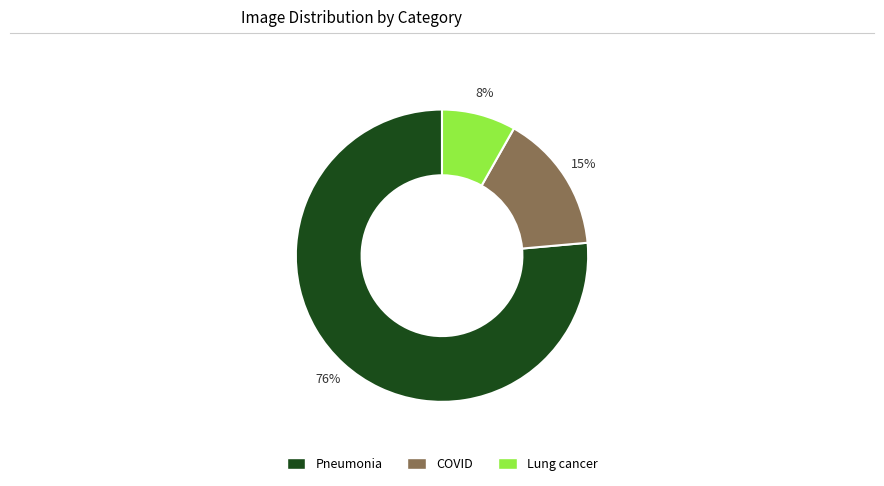

Is there any slice that represents more than half of the pie?

Yes